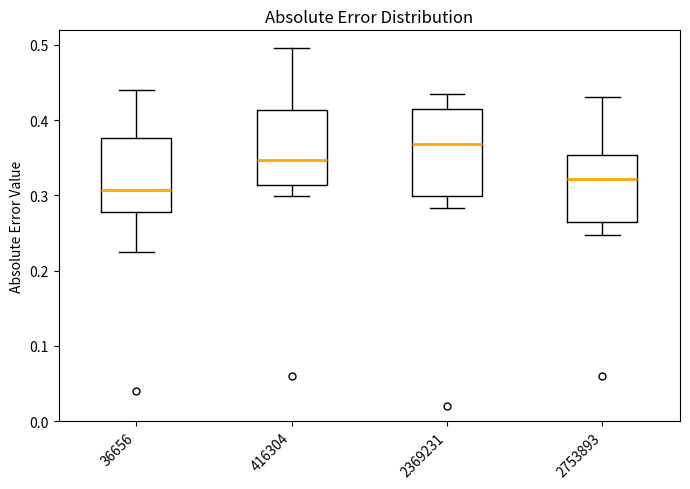

Reading left to right, transcribe this box plot: for each box, give where its median line is, the range the box spans, and where its two whiskers end, as read against the y-axis. The values are not printed on the chart, so give them approximately, as read against the axis.

36656: median 0.31, box 0.28 to 0.38, whiskers 0.22 to 0.44
416304: median 0.35, box 0.31 to 0.41, whiskers 0.30 to 0.50
2369231: median 0.37, box 0.30 to 0.41, whiskers 0.28 to 0.43
2753893: median 0.32, box 0.26 to 0.35, whiskers 0.25 to 0.43